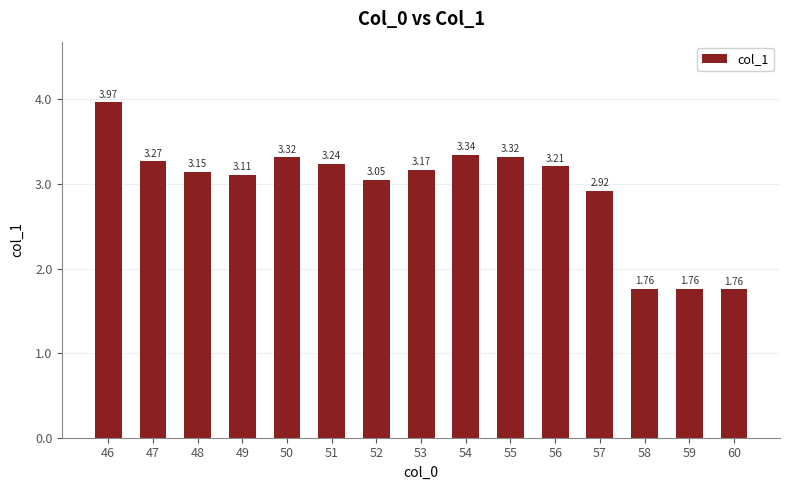

What is the difference between the maximum and second lowest values?

2.2